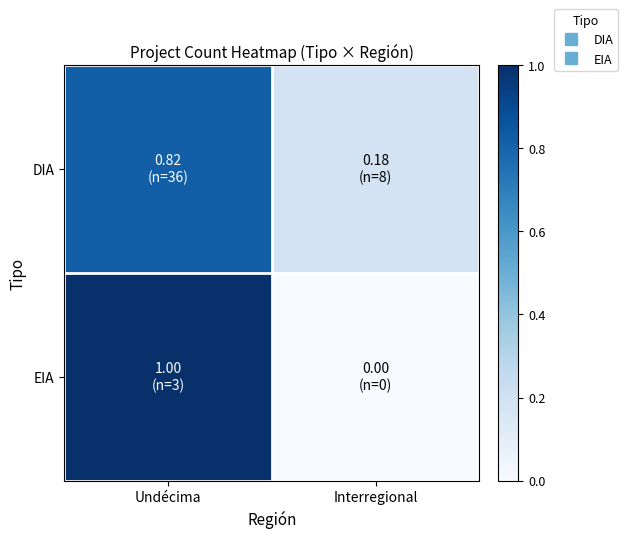

How many categories are shown in the chart?

2